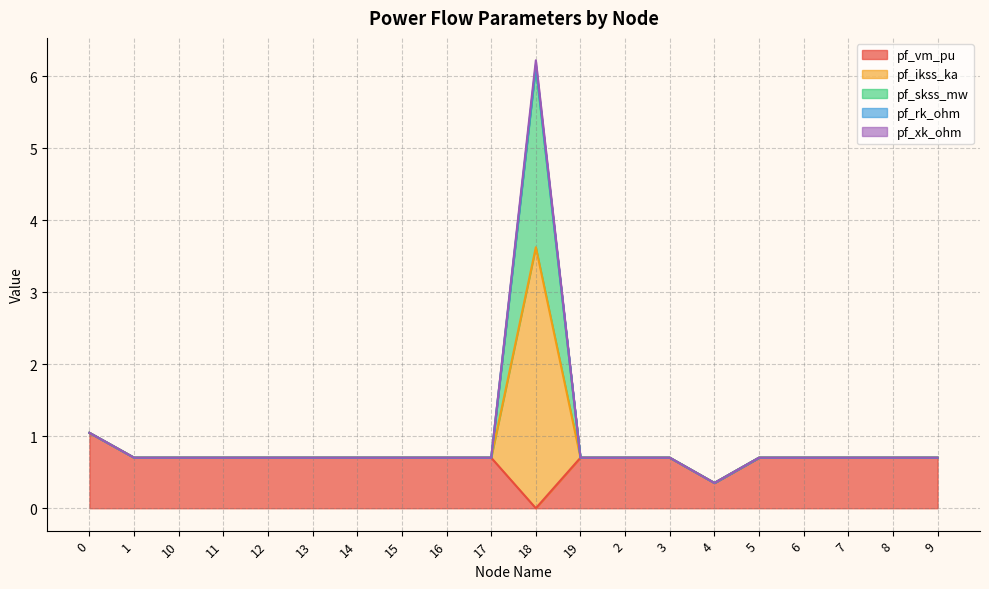

What is the average value of the pf_rk_ohm series?

1.0